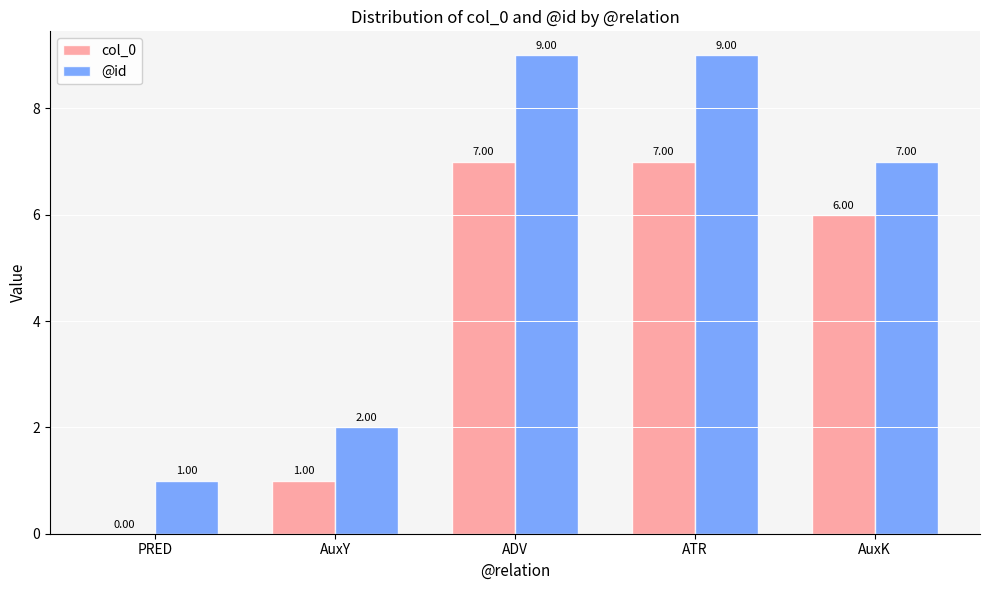

Where does the @id series first go above 7?

ADV